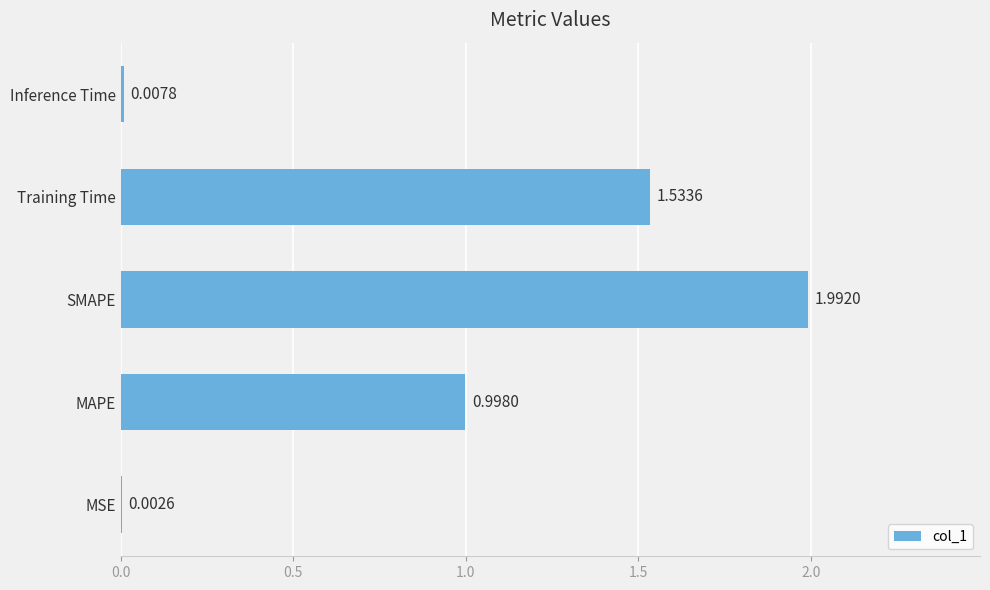

Between SMAPE and Training Time, which is larger?

SMAPE